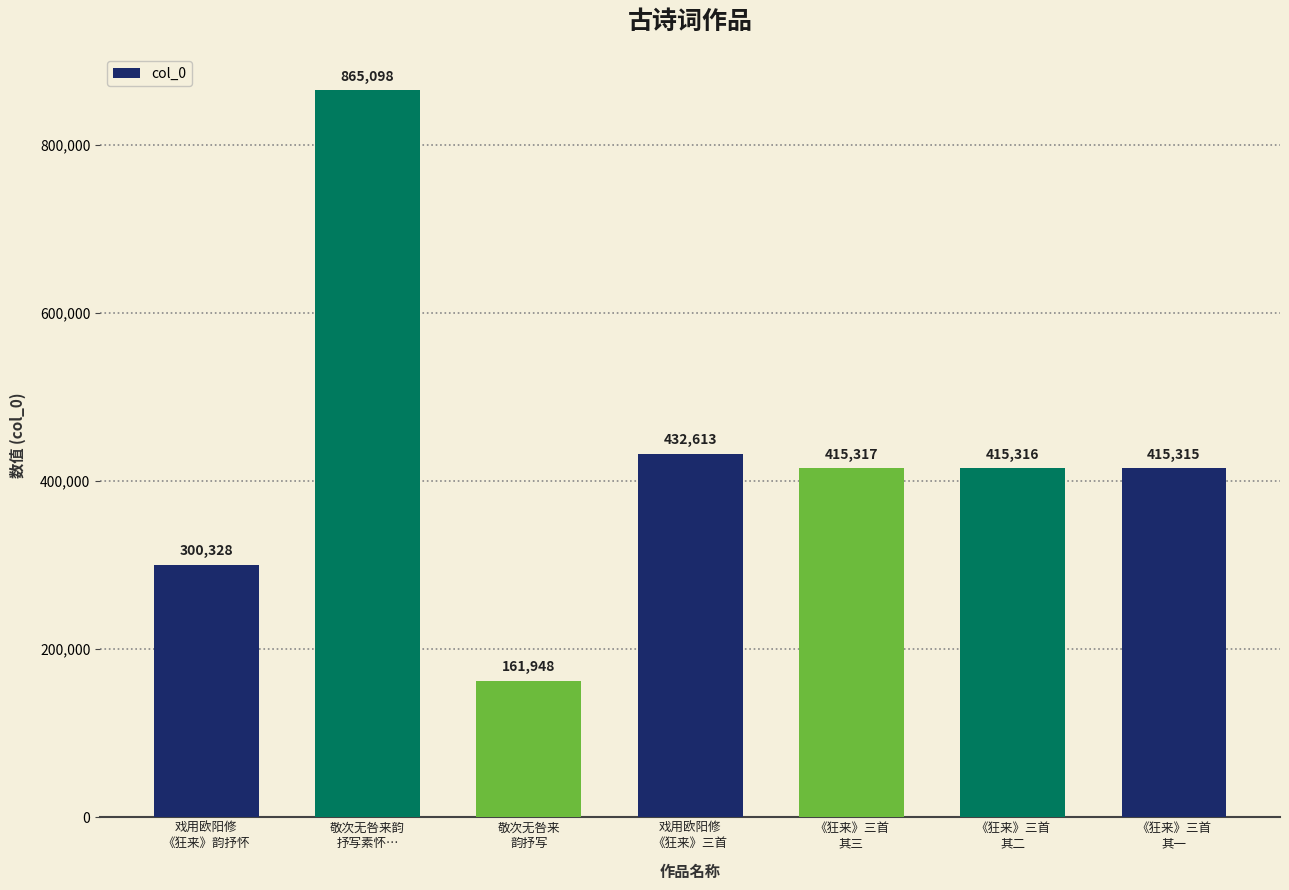

What is the value of the 4th bar from the left?

432613